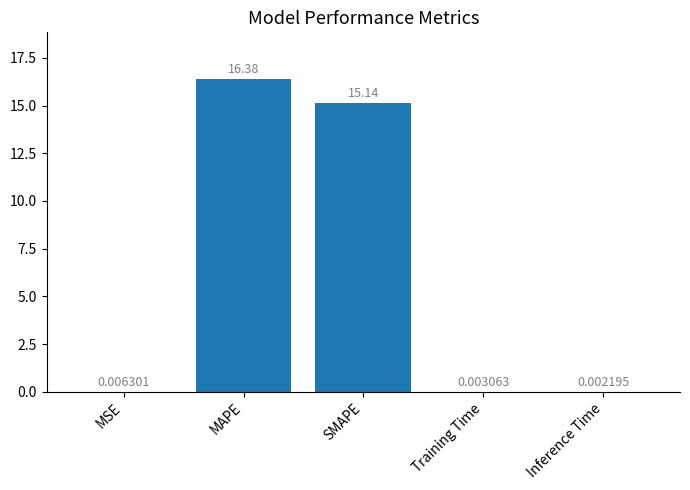

Approximately how many times larger is the value at MAPE compared to SMAPE?

1.1